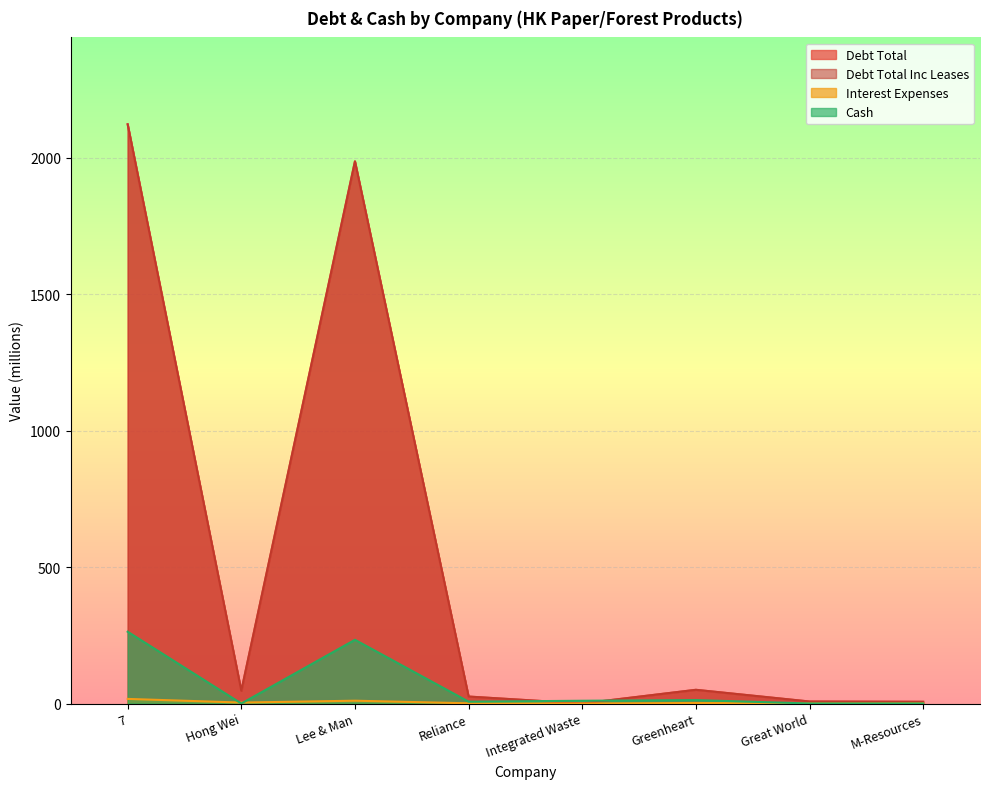

What is the label of the 5th point from the right?

Reliance